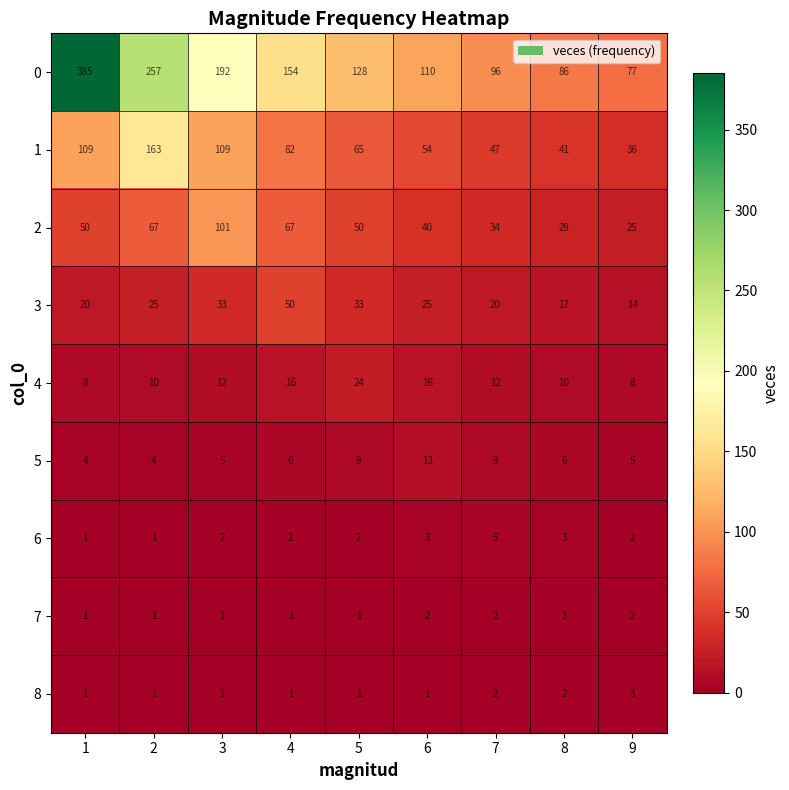

Is it true that 4 equals 10 at 2?

True